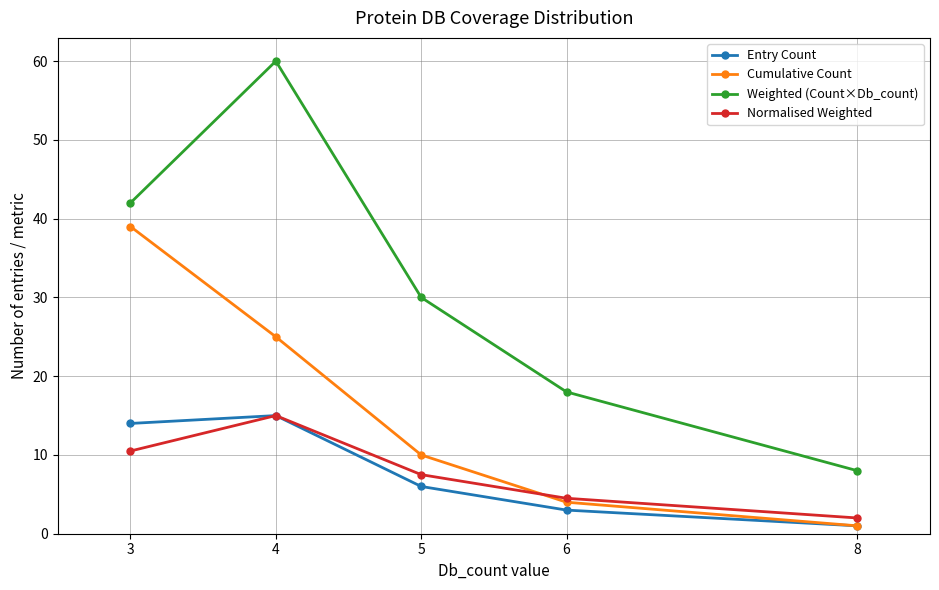

Reading right to left, list all the values displayed in this chart.

Entry Count: 8=1.0	6=3.0	5=6.0	4=15.0	3=14.0
Cumulative Count: 8=1.0	6=4.0	5=10.0	4=25.0	3=39.0
Weighted (Count×Db_count): 8=8.0	6=18.0	5=30.0	4=60.0	3=42.0
Normalised Weighted: 8=2.0	6=4.5	5=7.5	4=15.0	3=10.5